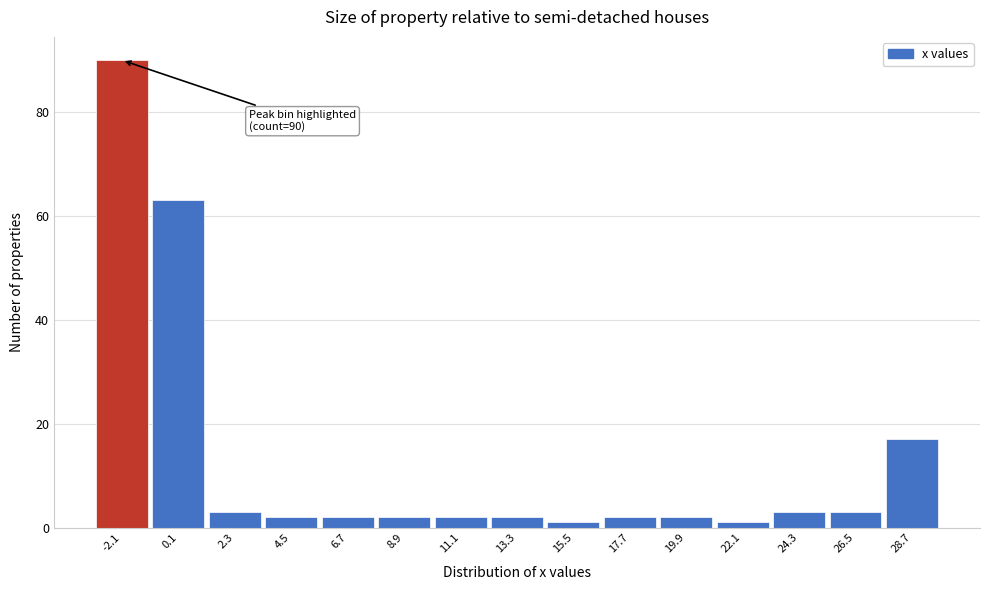

Reading left to right, list all the values displayed in this chart.

90	63	3	2	2	2	2	2	1	2	2	1	3	3	17